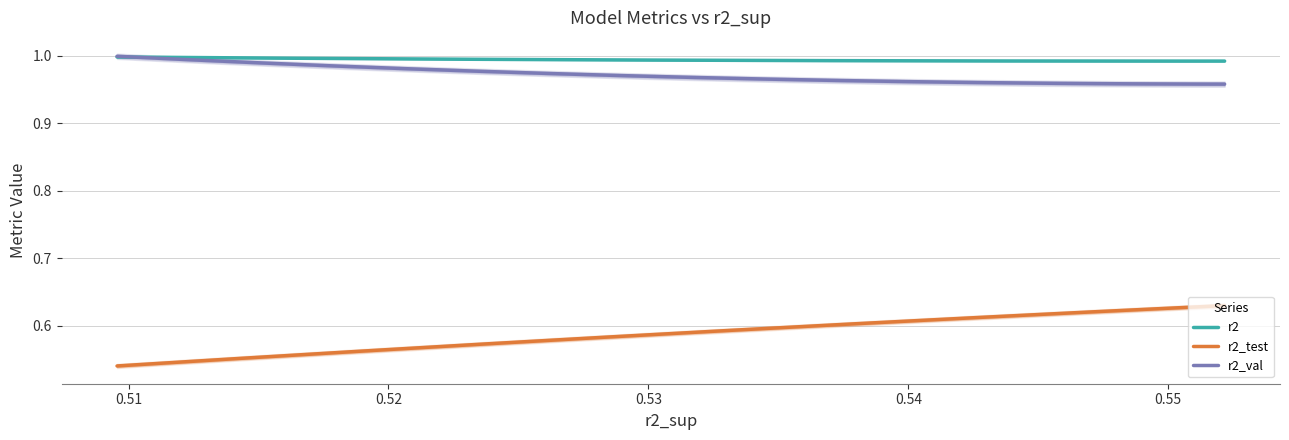

True or false: r2 and r2_test intersect in this chart.

False